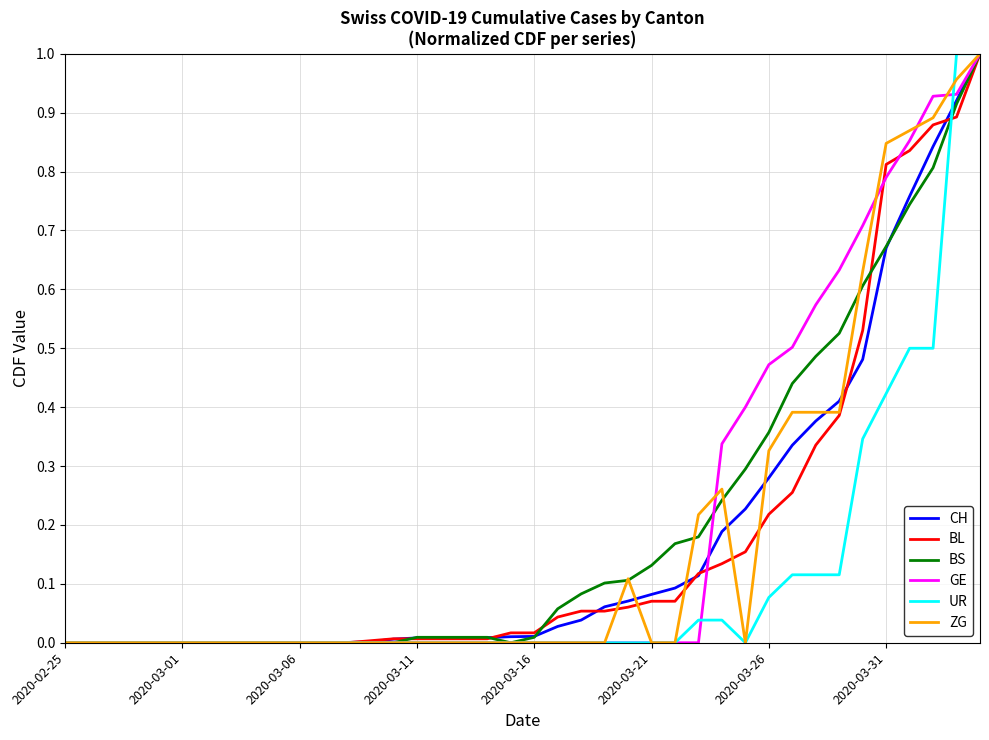

Reading left to right, extract all data points from this chart.

CH: 0.0	0.0	0.0	0.0	0.0	0.0	0.0	0.0	0.0	0.0	0.0	0.0	0.0	0.0	0.0	0.0	0.0	0.0	0.0	0.0	0.0	0.0	0.0	0.1	0.1	0.1	0.1	0.1	0.2	0.2	0.3	0.3	0.4	0.4	0.5	0.7	0.8	0.8	0.9	1.0
BL: 0.0	0.0	0.0	0.0	0.0	0.0	0.0	0.0	0.0	0.0	0.0	0.0	0.0	0.0	0.0	0.0	0.0	0.0	0.0	0.0	0.0	0.0	0.1	0.1	0.1	0.1	0.1	0.1	0.1	0.2	0.2	0.3	0.3	0.4	0.5	0.8	0.8	0.9	0.9	1.0
BS: 0.0	0.0	0.0	0.0	0.0	0.0	0.0	0.0	0.0	0.0	0.0	0.0	0.0	0.0	0.0	0.0	0.0	0.0	0.0	0.0	0.0	0.1	0.1	0.1	0.1	0.1	0.2	0.2	0.2	0.3	0.4	0.4	0.5	0.5	0.6	0.7	0.7	0.8	0.9	1.0
GE: 0.0	0.0	0.0	0.0	0.0	0.0	0.0	0.0	0.0	0.0	0.0	0.0	0.0	0.0	0.0	0.0	0.0	0.0	0.0	0.0	0.0	0.0	0.0	0.0	0.0	0.0	0.0	0.0	0.3	0.4	0.5	0.5	0.6	0.6	0.7	0.8	0.9	0.9	0.9	1.0
UR: 0.0	0.0	0.0	0.0	0.0	0.0	0.0	0.0	0.0	0.0	0.0	0.0	0.0	0.0	0.0	0.0	0.0	0.0	0.0	0.0	0.0	0.0	0.0	0.0	0.0	0.0	0.0	0.0	0.0	0.0	0.1	0.1	0.1	0.1	0.3	0.4	0.5	0.5	1.0	1.0
ZG: 0.0	0.0	0.0	0.0	0.0	0.0	0.0	0.0	0.0	0.0	0.0	0.0	0.0	0.0	0.0	0.0	0.0	0.0	0.0	0.0	0.0	0.0	0.0	0.0	0.1	0.0	0.0	0.2	0.3	0.0	0.3	0.4	0.4	0.4	0.6	0.8	0.9	0.9	1.0	1.0